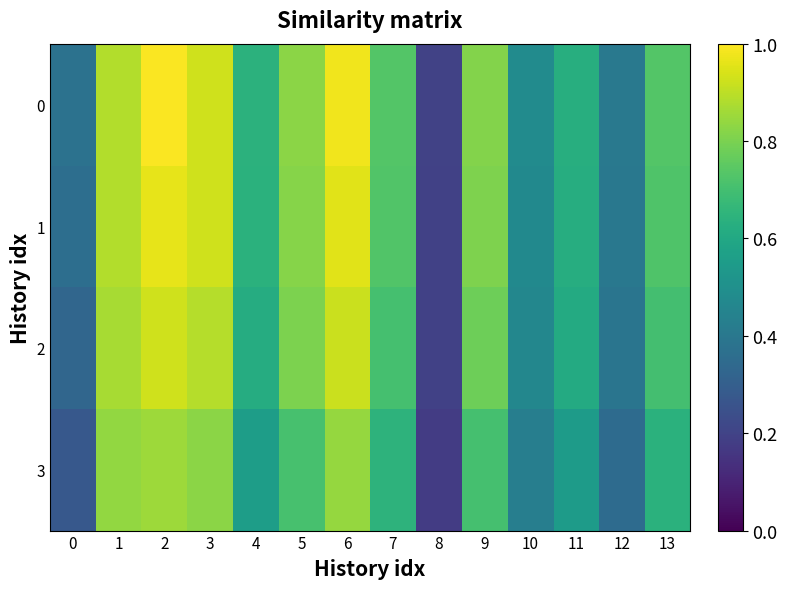

At which category is the sum across all series the highest?

2